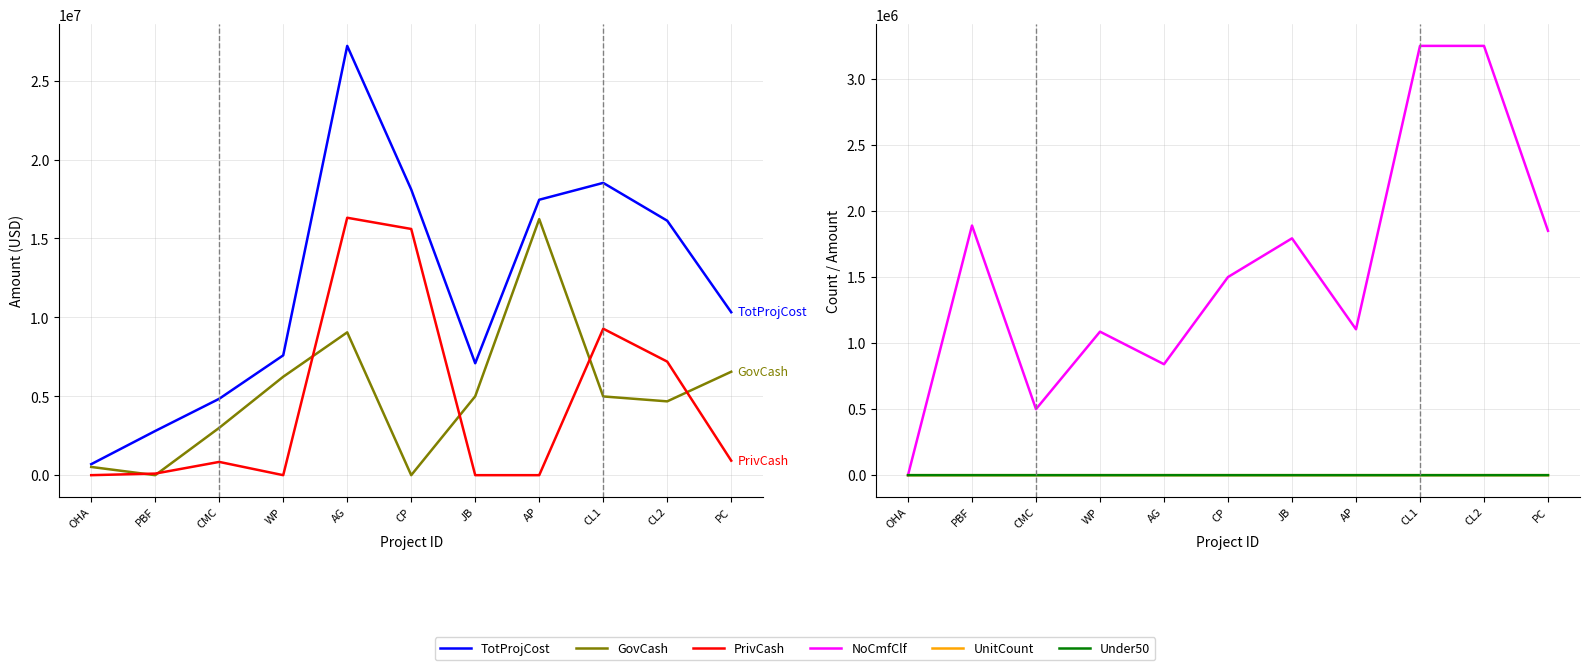

List the labels in order of NoCmfClf value, smallest first.

OHA, CMC, AG, WP, AP, CP, JB, PC, PBF, CL1, CL2